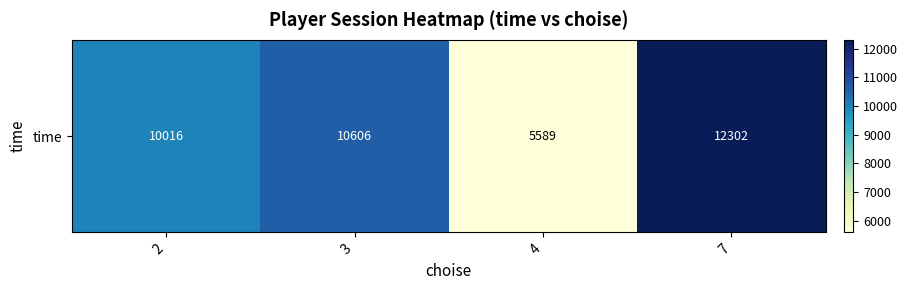

How many values exceed 10606?

1